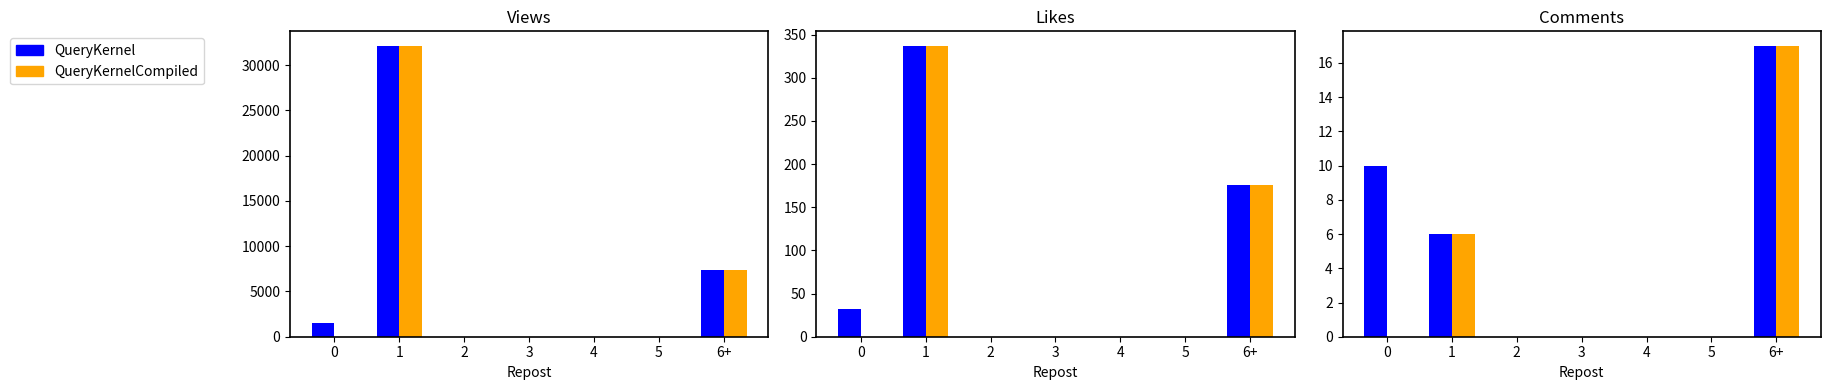

What is the sum of the QueryKernelCompiled values at 1 and 0?

6